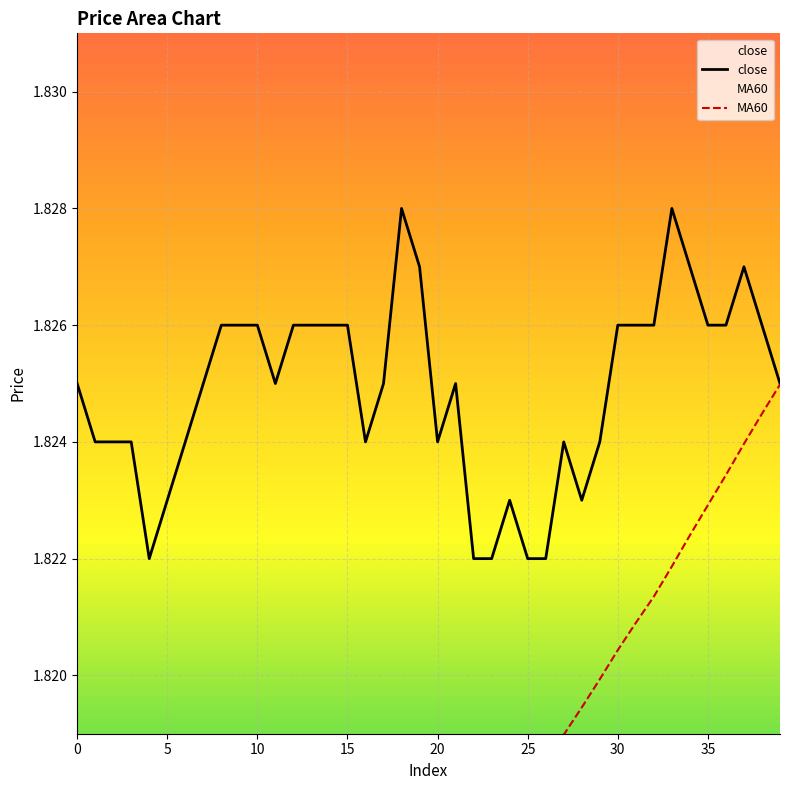

True or false: MA60 has more than 1 points higher than both neighbors.

False